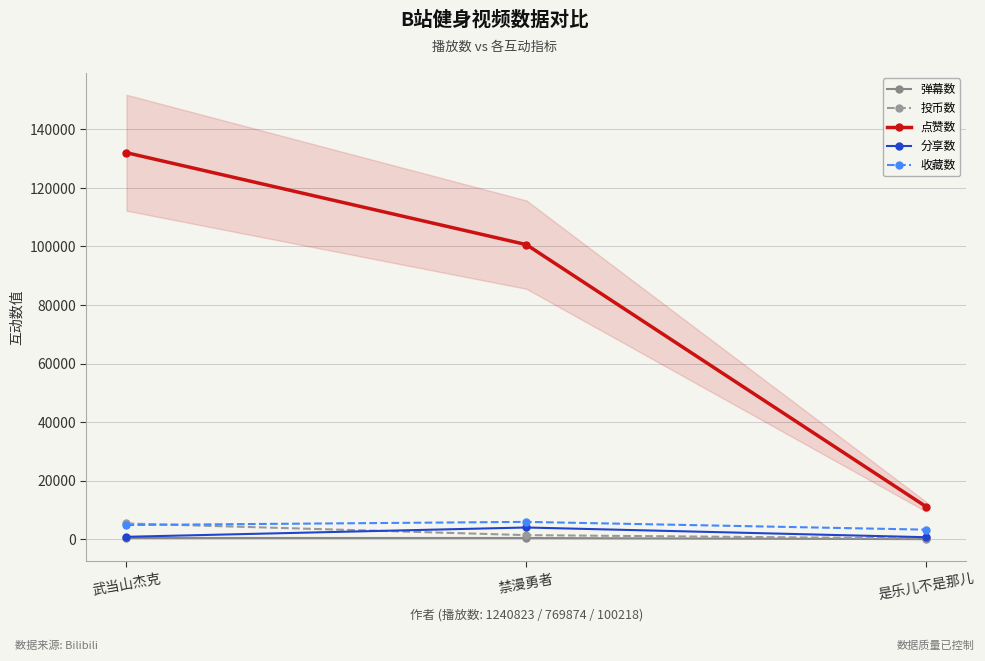

Between 武当山杰克 and 是乐儿不是那儿, which is larger?

武当山杰克